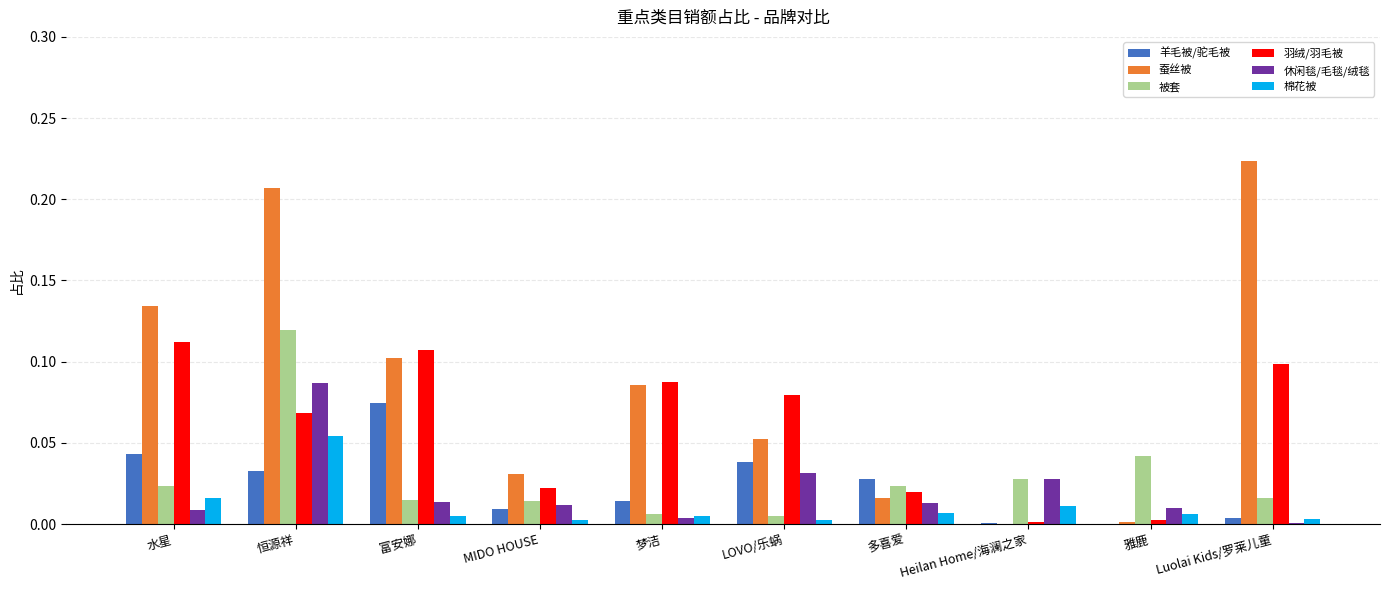

Does the chart contain stacked bars?

No